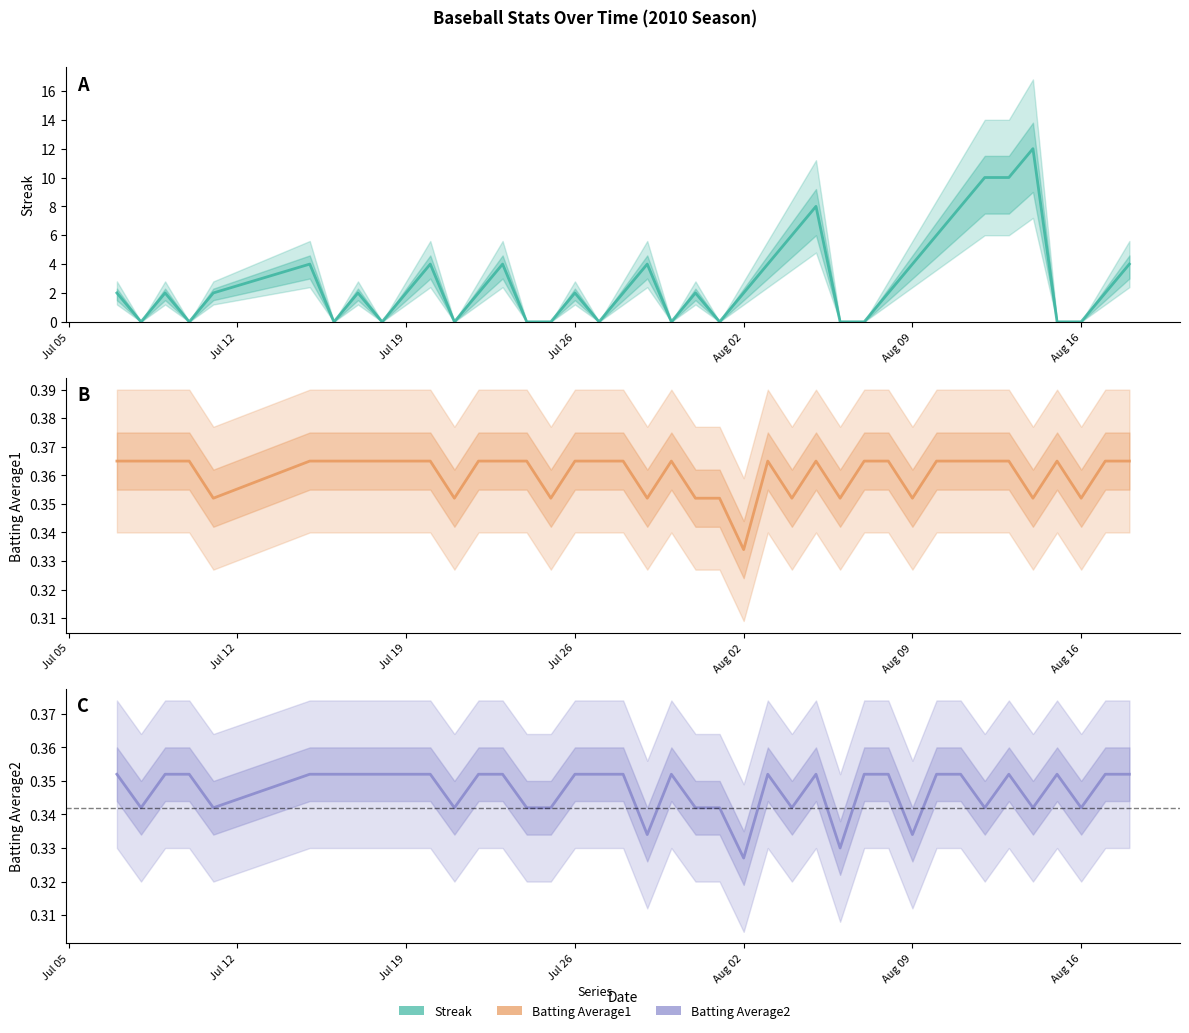

What is the greatest value displayed?

12.0